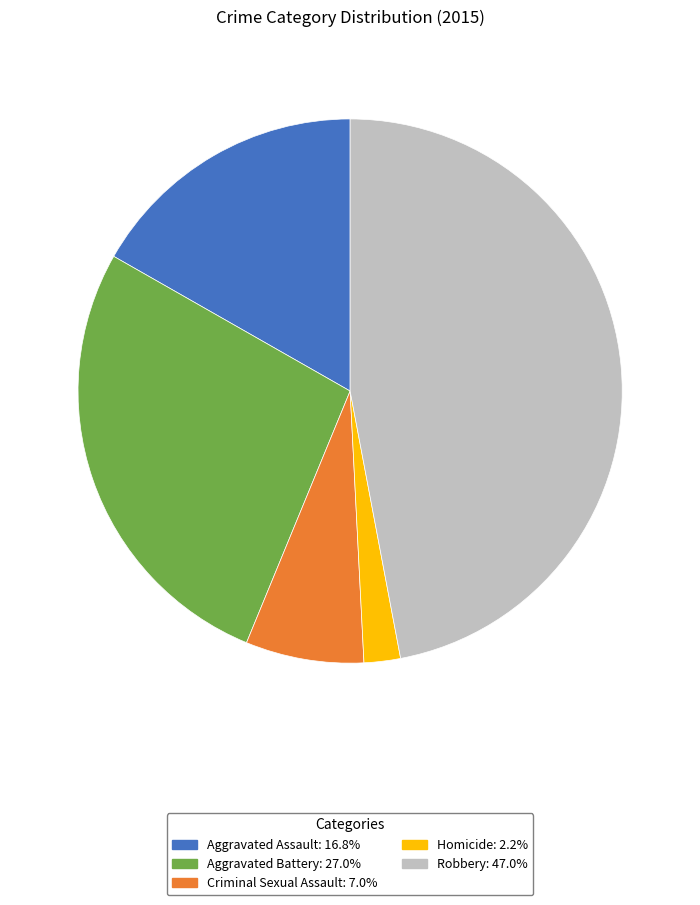

Does any single category account for the majority?

No